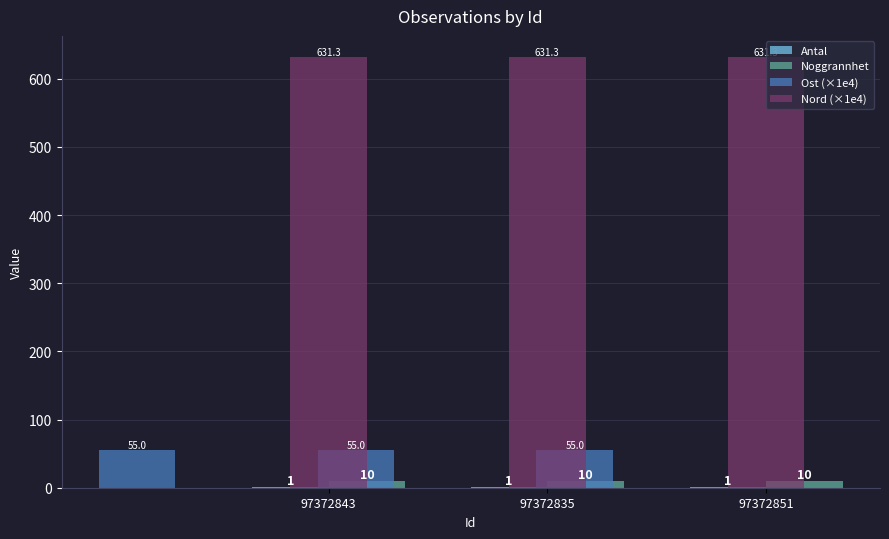

True or false: Ost (×1e4) has a value of 20.0 at 97372835.

False